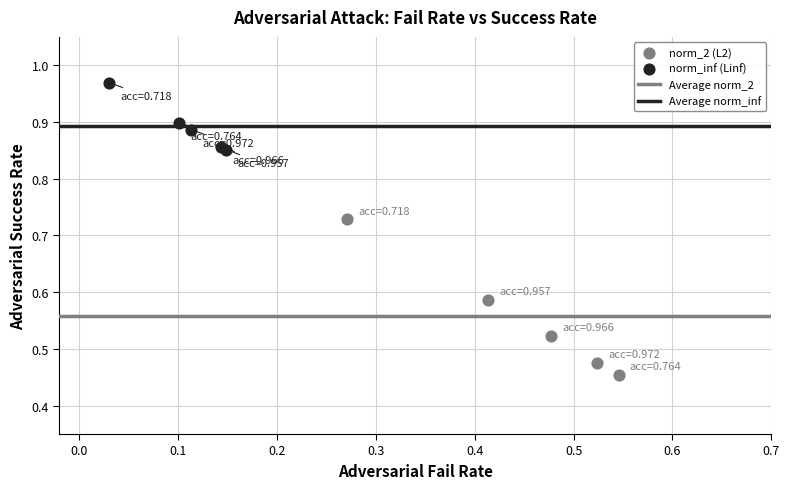

Which series reaches the maximum Y coordinate?

norm_inf (Linf)